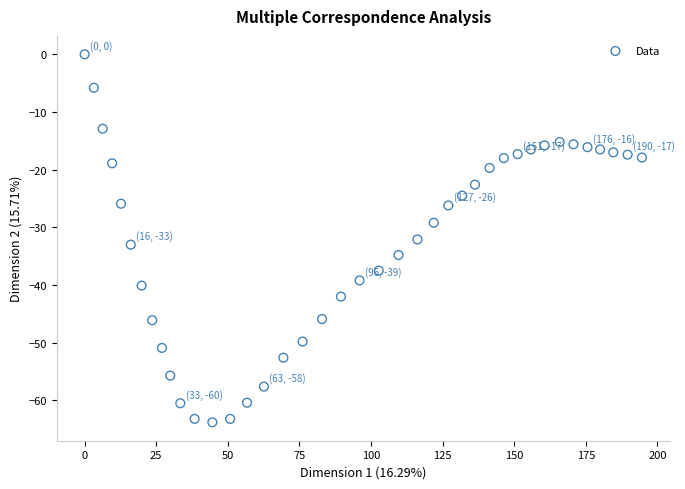

What is the range of X values (max minus min)?

194.6